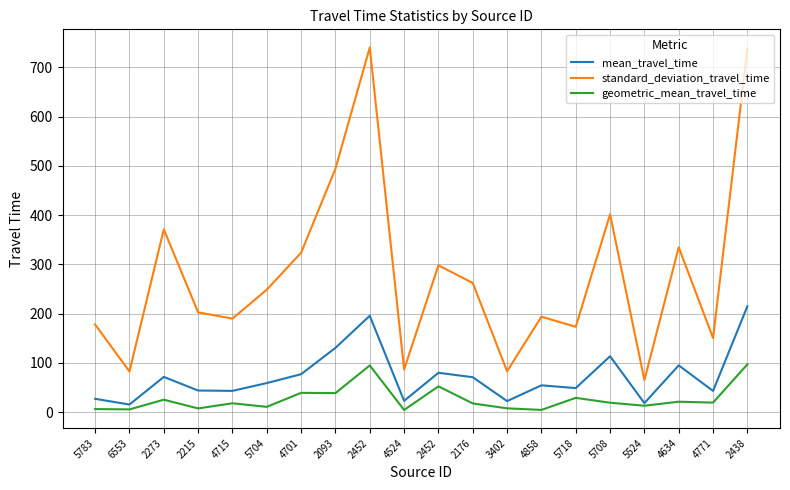

Reading right to left, transcribe all the data shown in this chart.

mean_travel_time: 2438=215.1	4771=43.3	4634=95.2	5524=18.6	5708=113.6	5718=49.0	4858=54.6	3402=22.6	2176=71.1	2452=80.1	4524=23.1	2452=195.8	2093=130.7	4701=77.2	5704=59.2	4715=43.4	2215=44.1	2273=71.7	6553=15.7	5783=27.3
standard_deviation_travel_time: 2438=737.7	4771=150.6	4634=334.8	5524=65.4	5708=401.6	5718=173.4	4858=193.9	3402=83.1	2176=262.3	2452=298.2	4524=86.7	2452=740.3	2093=494.2	4701=323.8	5704=248.9	4715=190.0	2215=202.8	2273=371.1	6553=82.8	5783=178.1
geometric_mean_travel_time: 2438=97.2	4771=19.6	4634=21.4	5524=13.3	5708=19.4	5718=29.2	4858=4.7	3402=8.0	2176=17.9	2452=52.6	4524=4.6	2452=95.1	2093=38.8	4701=39.4	5704=10.9	4715=18.3	2215=7.8	2273=25.5	6553=5.8	5783=6.5